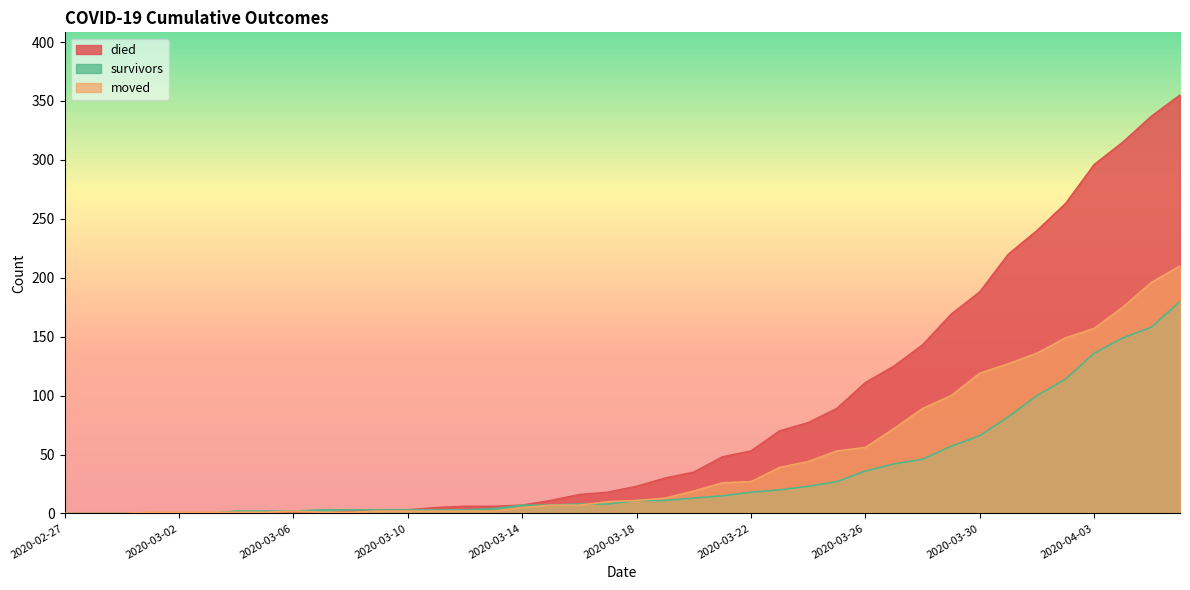

True or false: moved and died intersect in this chart.

True